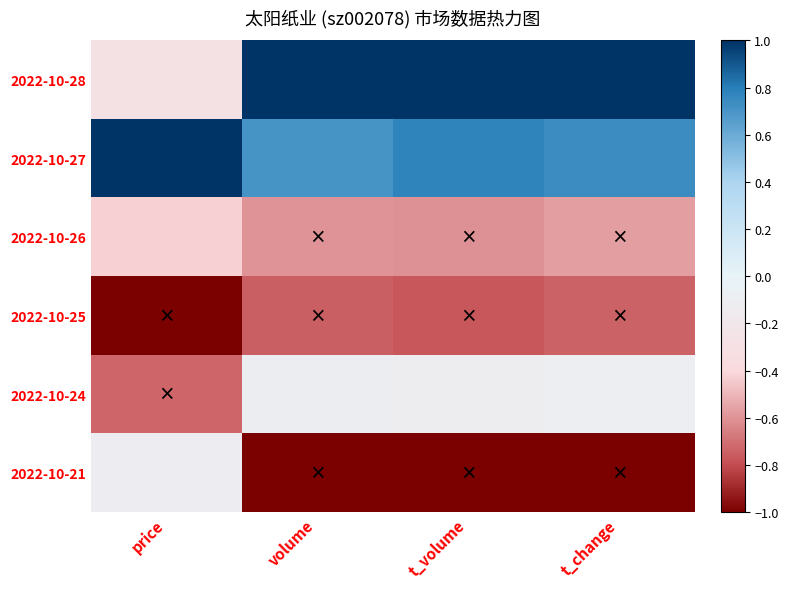

How many series are shown in this chart?

6